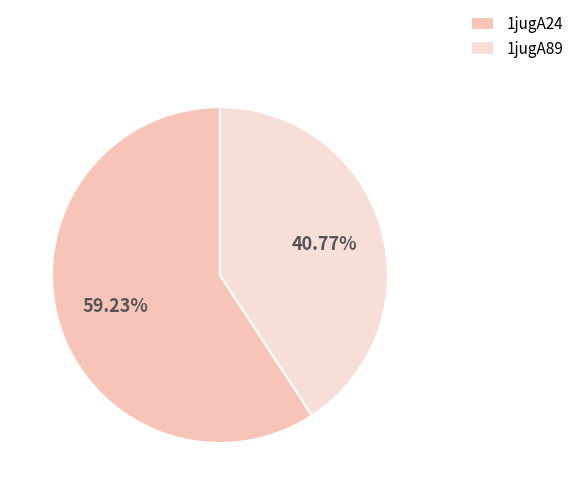

How many segments does this pie chart have?

2